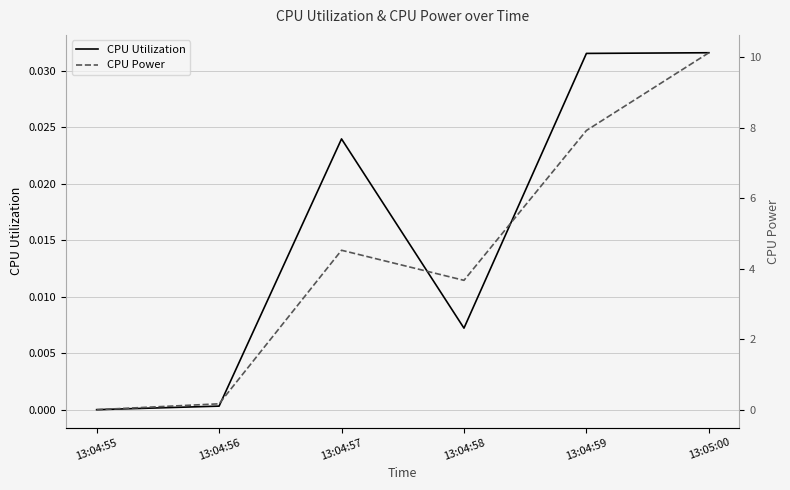

True or false: CPU Power has more than 1 interior local peaks.

False